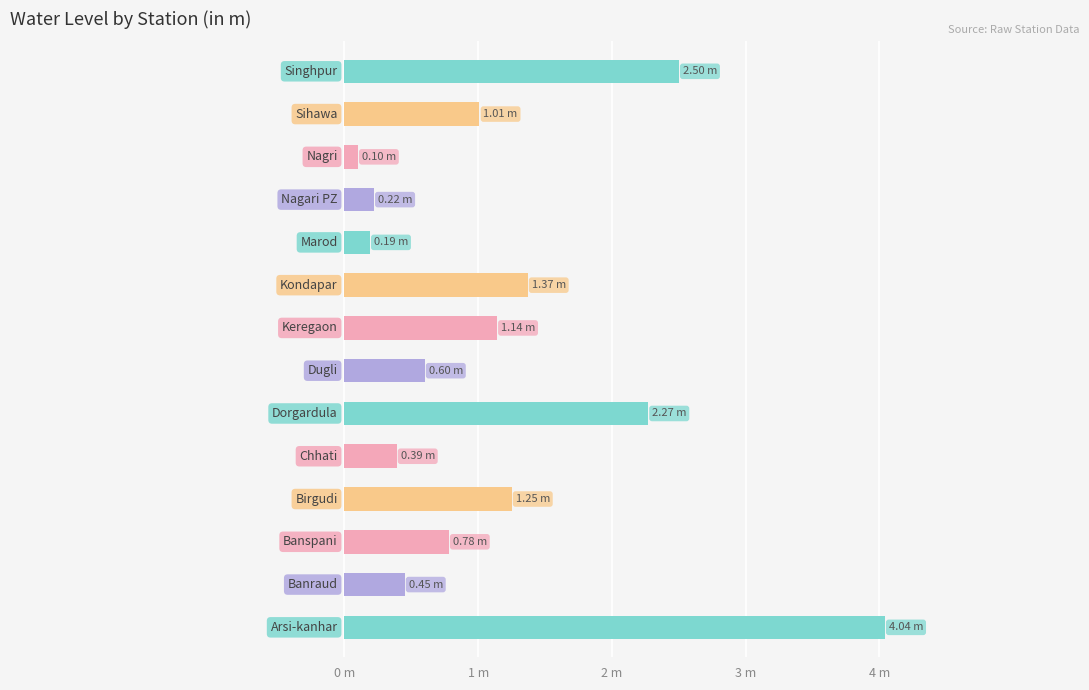

What is the difference between the maximum and minimum values?

3.9